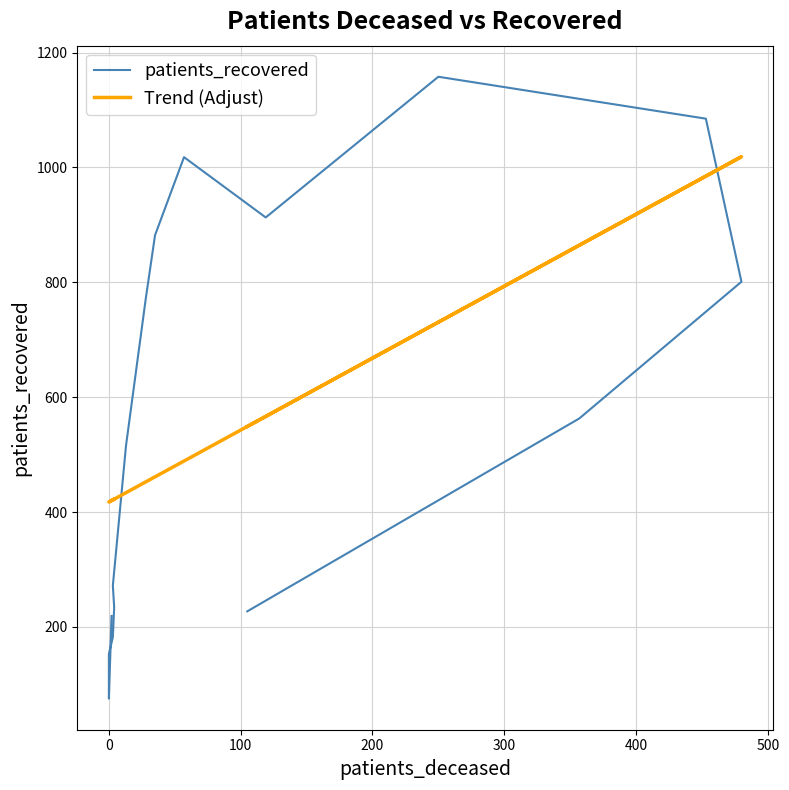

How many interior local valleys does the Trend (Adjust) series have?

1